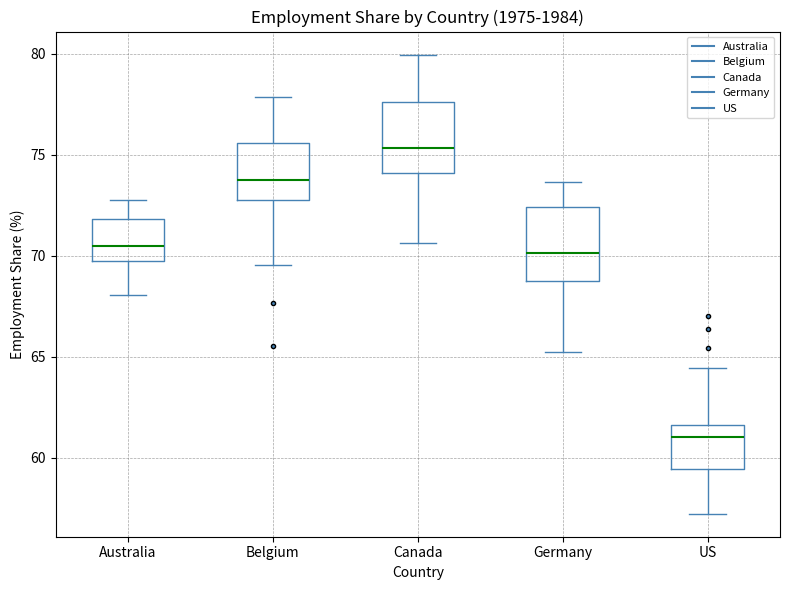

Reading left to right, transcribe this box plot: for each box, give where its median line is, the range the box spans, and where its two whiskers end, as read against the y-axis. The values are not printed on the chart, so give them approximately, as read against the axis.

Australia: median 70.5, box 69.5 to 72.0, whiskers 68.0 to 73.0
Belgium: median 74.0, box 73.0 to 75.5, whiskers 69.5 to 78.0
Canada: median 75.5, box 74.0 to 77.5, whiskers 70.5 to 80.0
Germany: median 70.0, box 68.5 to 72.5, whiskers 65.0 to 73.5
US: median 61.0, box 59.5 to 61.5, whiskers 57.0 to 64.5